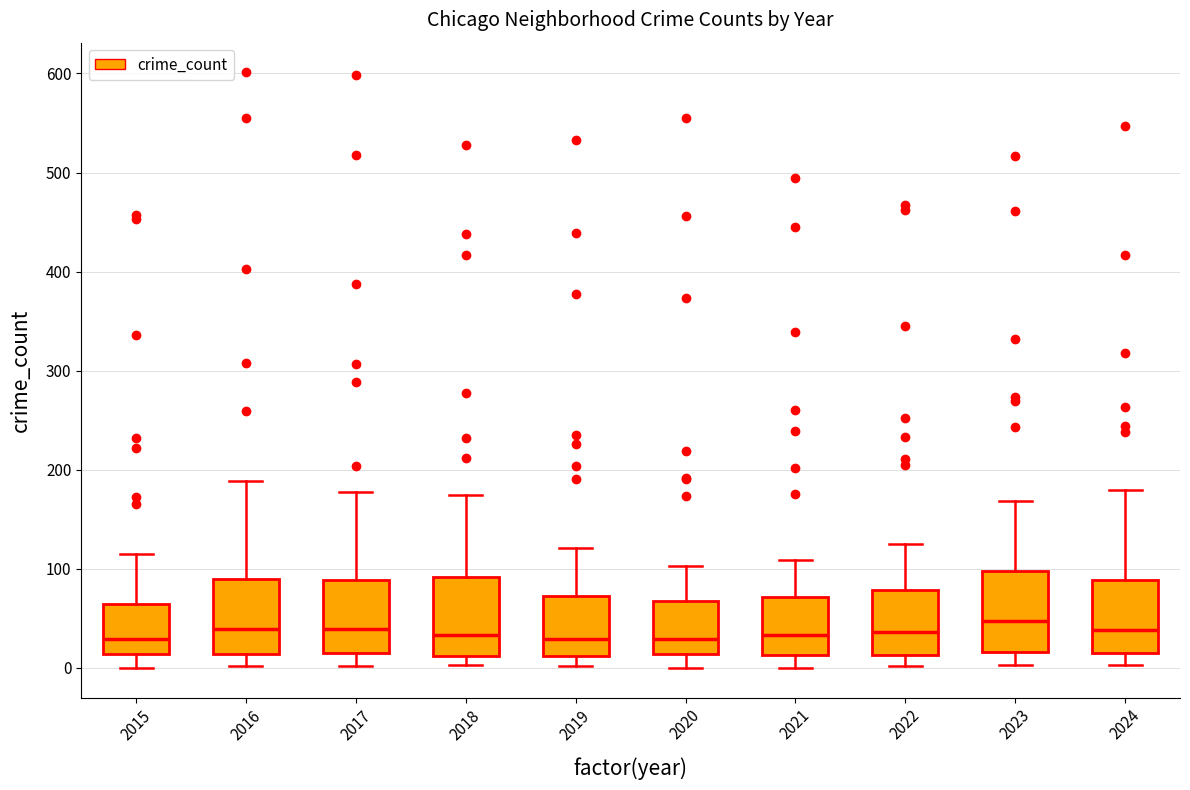

Reading left to right, read every box against the y-axis: the position of its median line, the range the box covers, and the ends of its whiskers. The values are not printed on the chart, so give them approximately, as read against the axis.

2015: median 30, box 10 to 60, whiskers 0 to 120
2016: median 40, box 10 to 90, whiskers 0 to 190
2017: median 40, box 10 to 90, whiskers 0 to 180
2018: median 30, box 10 to 90, whiskers 0 to 180
2019: median 30, box 10 to 70, whiskers 0 to 120
2020: median 30, box 10 to 70, whiskers 0 to 100
2021: median 30, box 10 to 70, whiskers 0 to 110
2022: median 40, box 10 to 80, whiskers 0 to 130
2023: median 50, box 20 to 100, whiskers 0 to 170
2024: median 40, box 10 to 90, whiskers 0 to 180